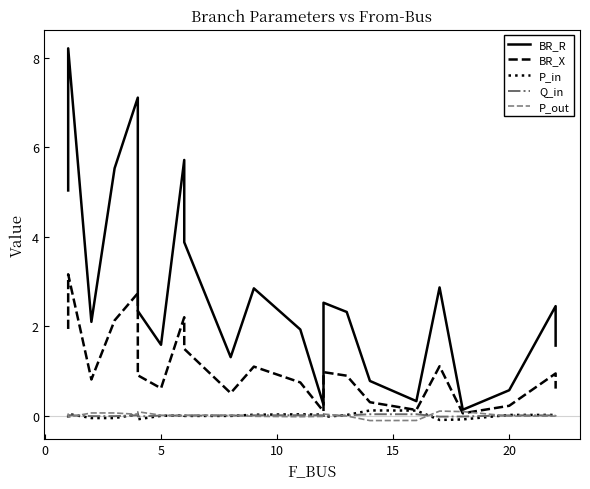

Which series has the largest total across all categories?

BR_R